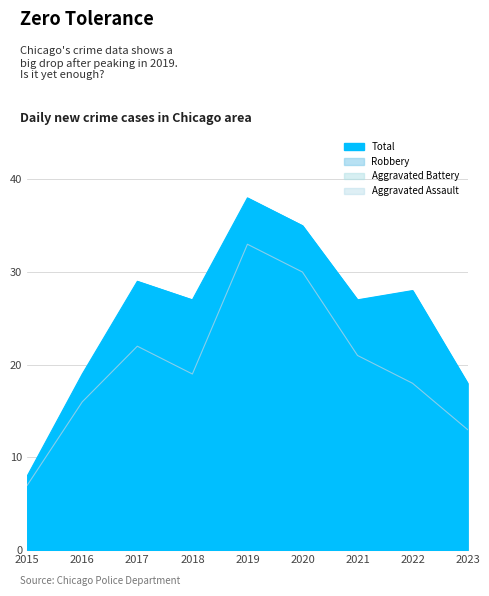

What is the sum of all Robbery values?

179